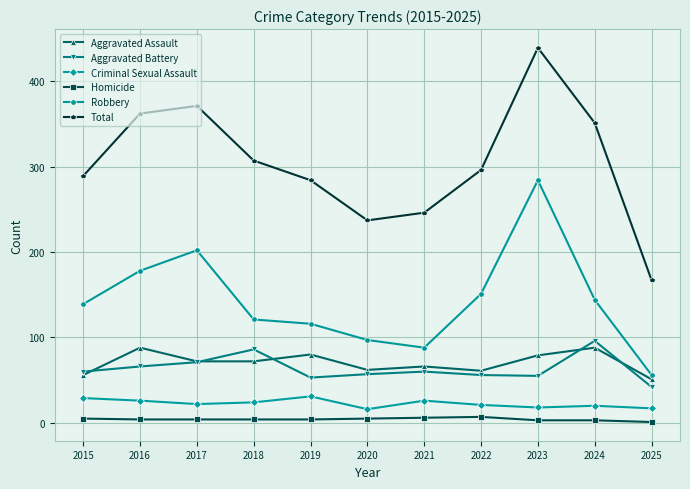

What value does the Aggravated Battery series have at 2021, to the nearest 5?

60